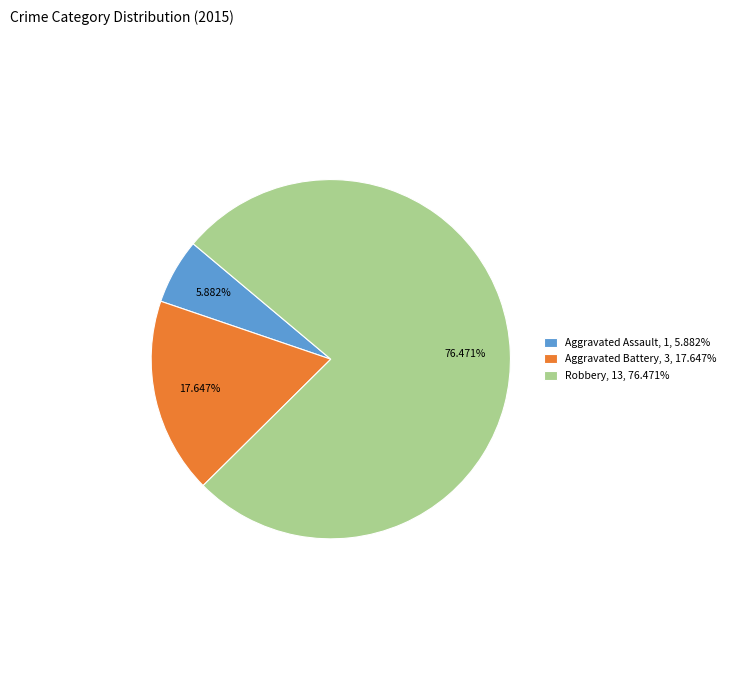

To the nearest percent, what is the difference between the Robbery and Aggravated Battery slice percentages?

59%